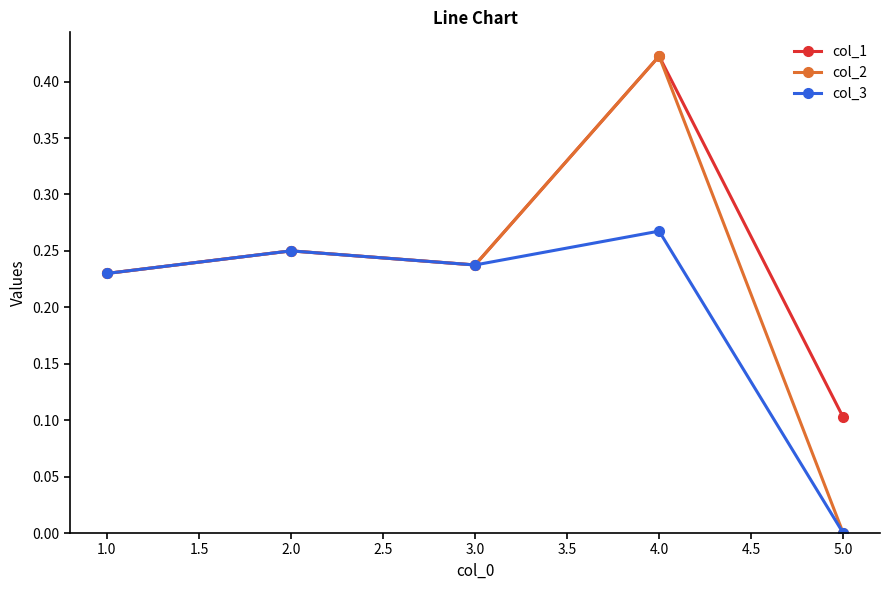

Between 4.0 and 5.0, which series saw the biggest shift?

col_2